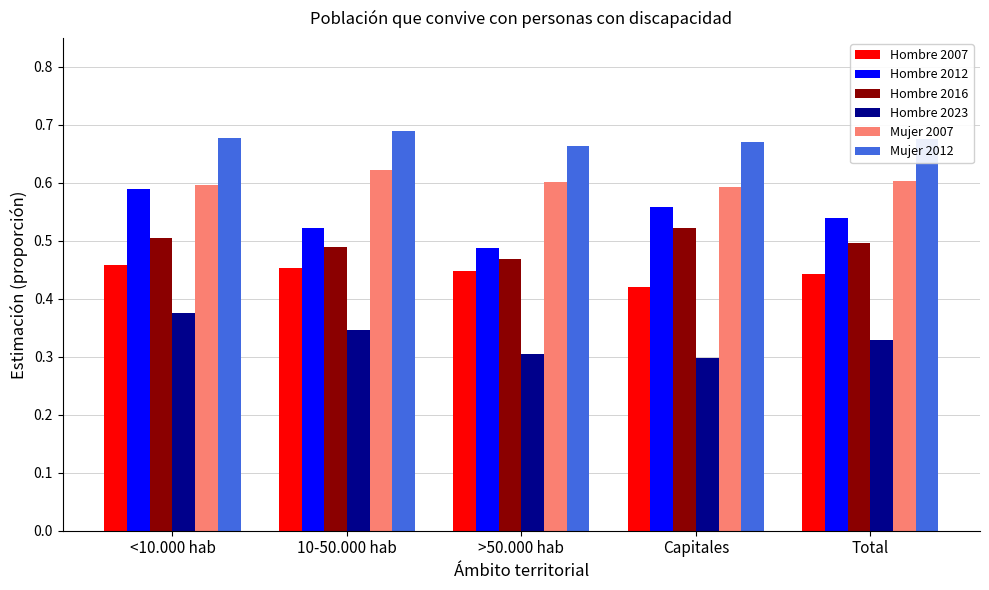

At 10-50.000 hab, list the series in order from smallest to largest.

Hombre 2023, Hombre 2007, Hombre 2016, Hombre 2012, Mujer 2007, Mujer 2012